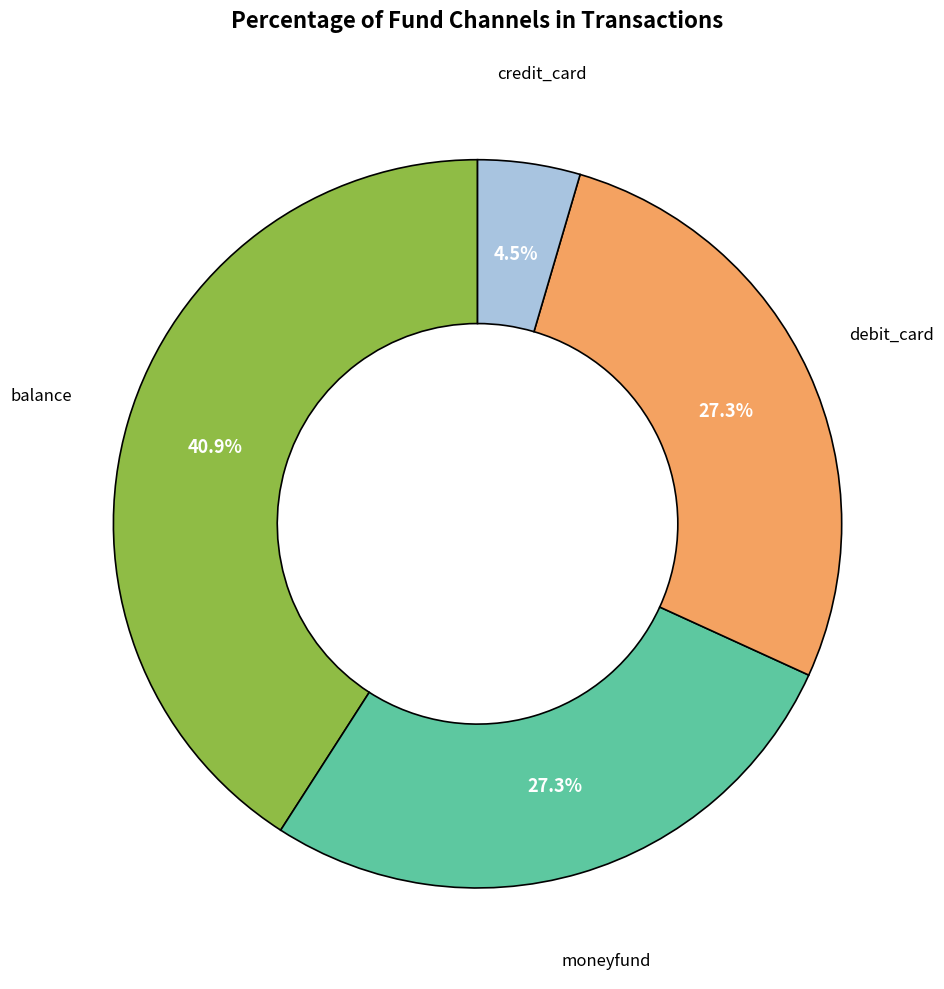

To the nearest percent, what is the average slice percentage?

25%